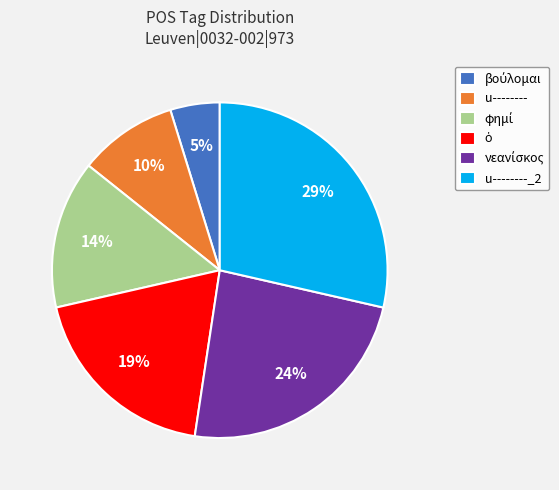

Which category has the biggest portion of the pie?

u--------_2